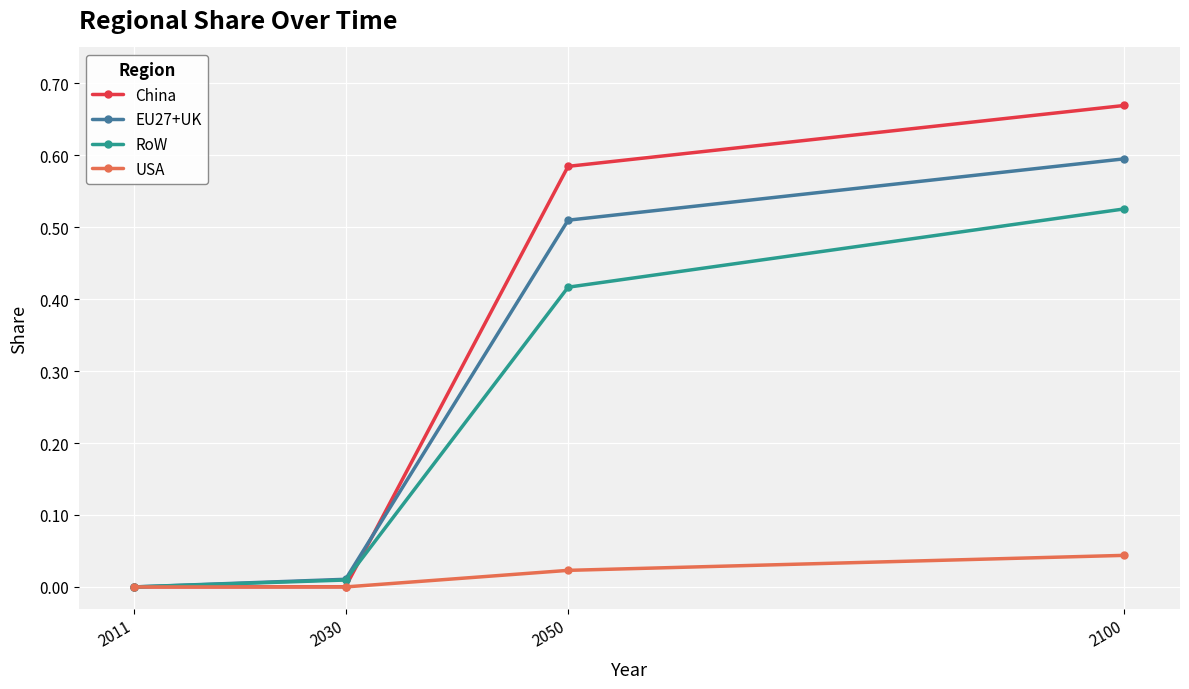

Is the value of USA at 2100 greater than the value of RoW at 2100?

No